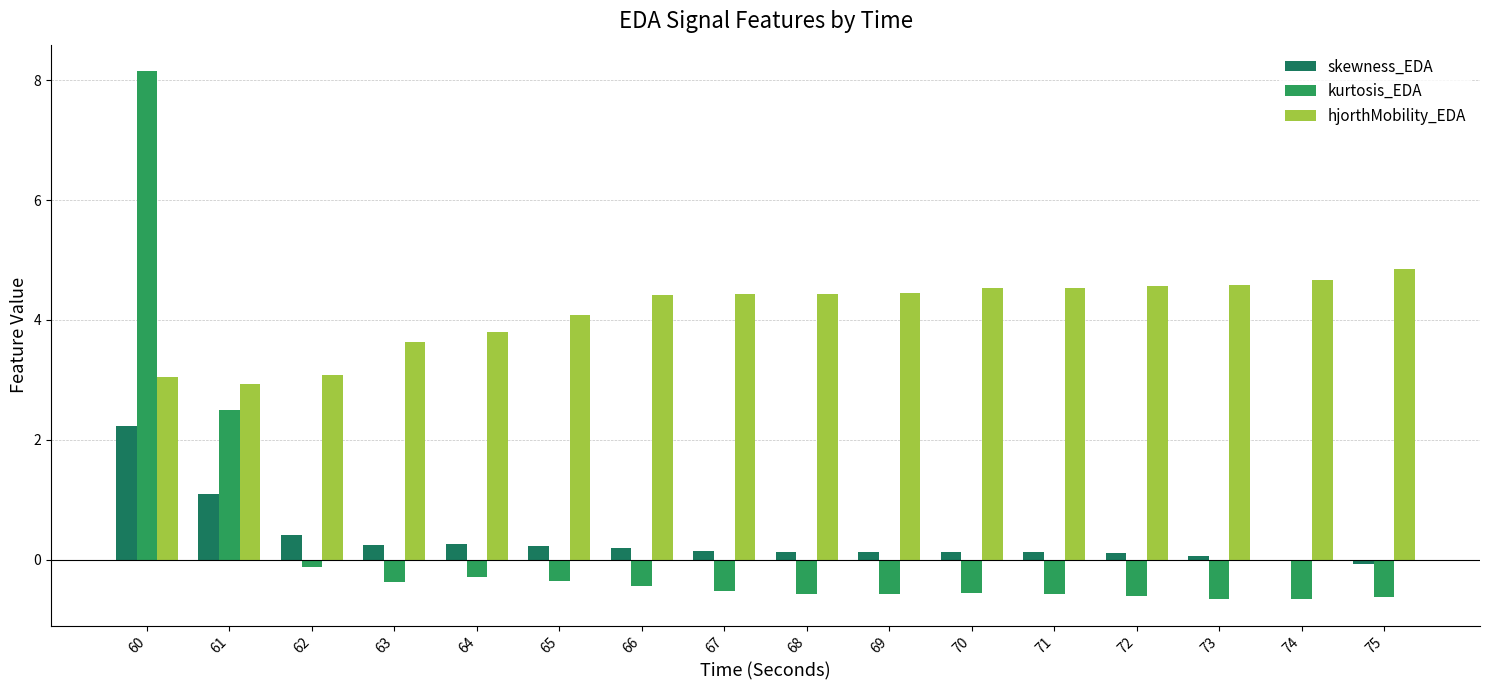

What is the sum of the kurtosis_EDA values at 60 and 64?

7.9